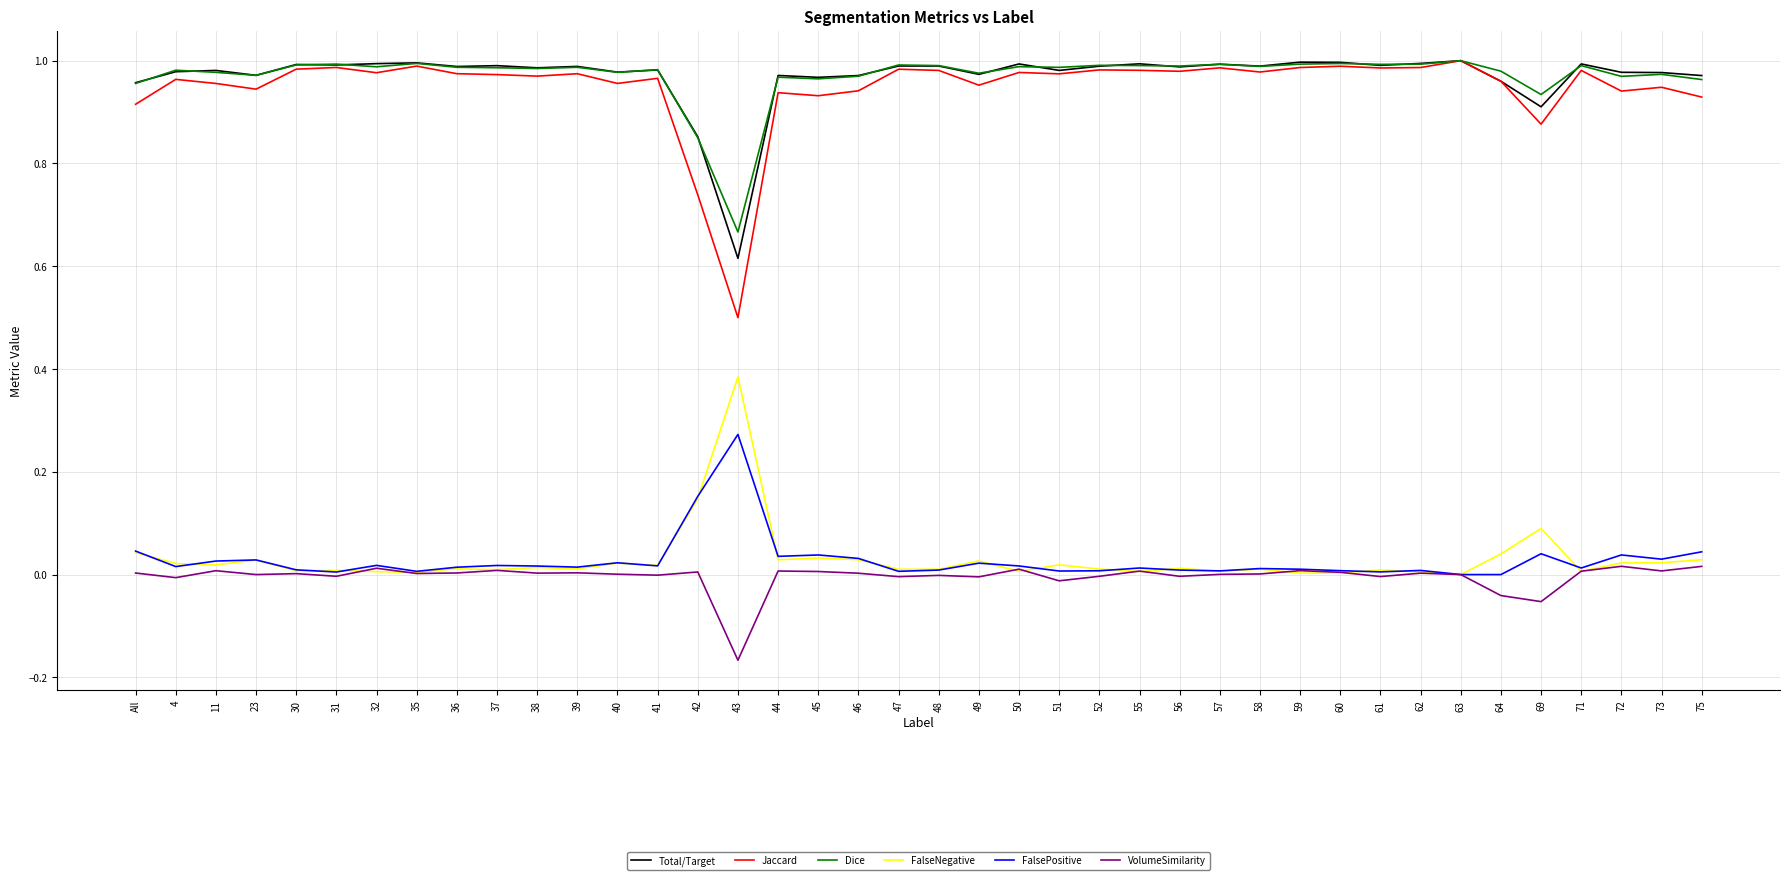

True or false: Total/Target has a value of 1.0 at 23.

True